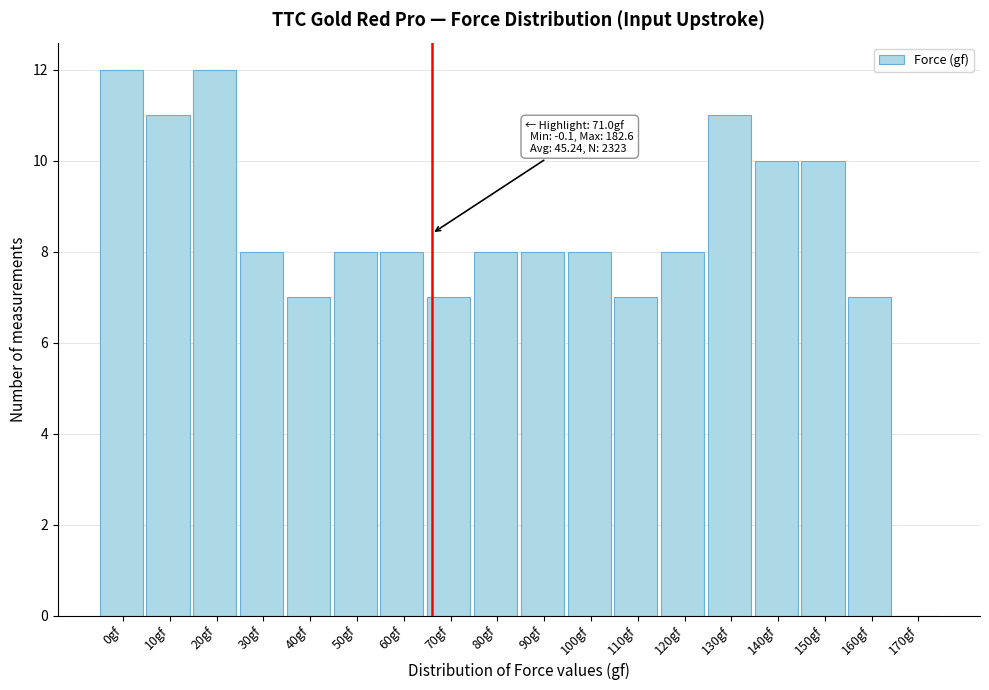

Reading left to right, list all the values displayed in this chart.

0gf=12	10gf=11	20gf=12	30gf=8	40gf=7	50gf=8	60gf=8	70gf=7	80gf=8	90gf=8	100gf=8	110gf=7	120gf=8	130gf=11	140gf=10	150gf=10	160gf=7	170gf=0